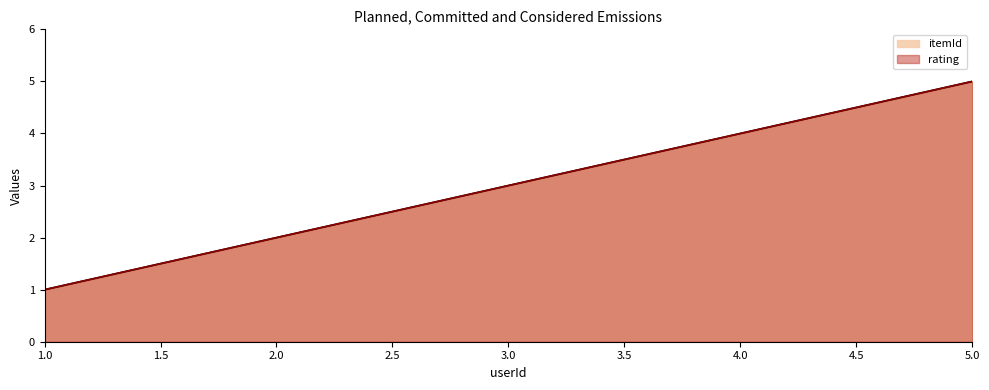

Which has a higher value, 4 or 1?

4